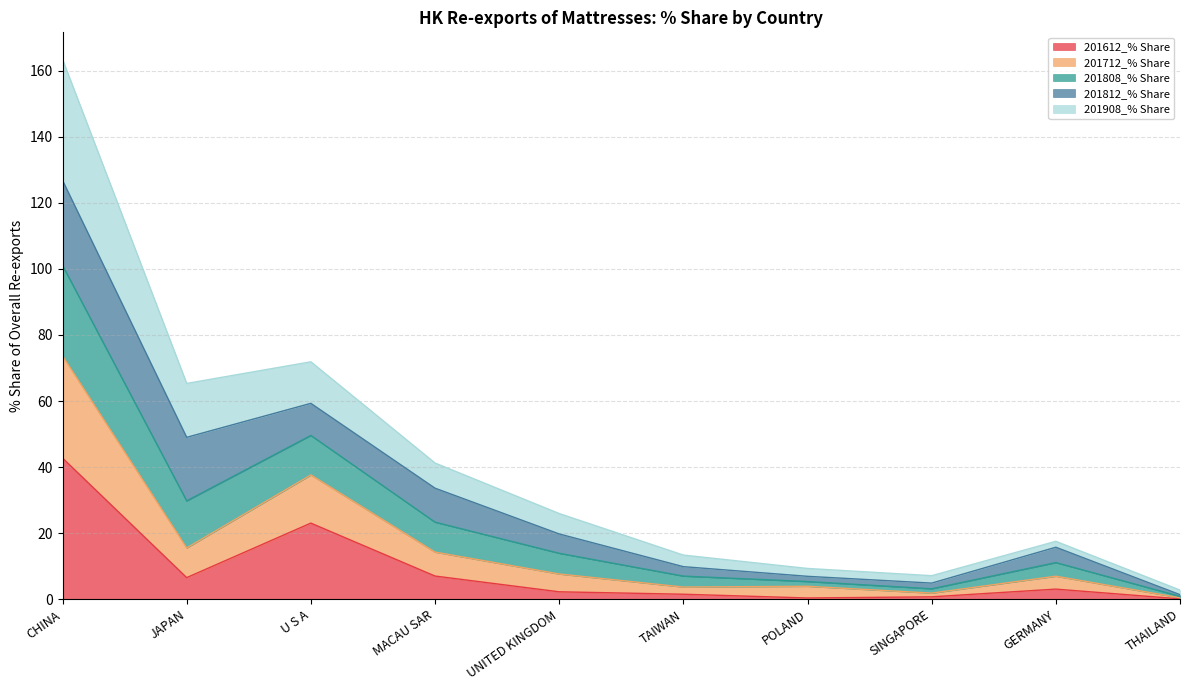

What is the label of the 1st point from the left?

CHINA